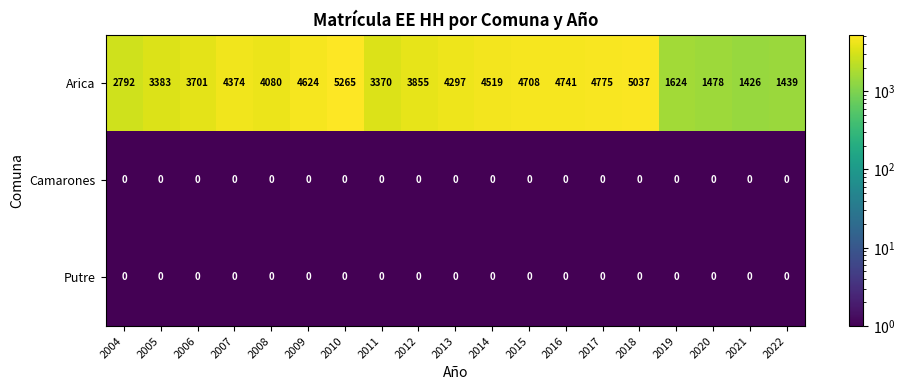

What is the difference between the highest and lowest values at 2021?

1426